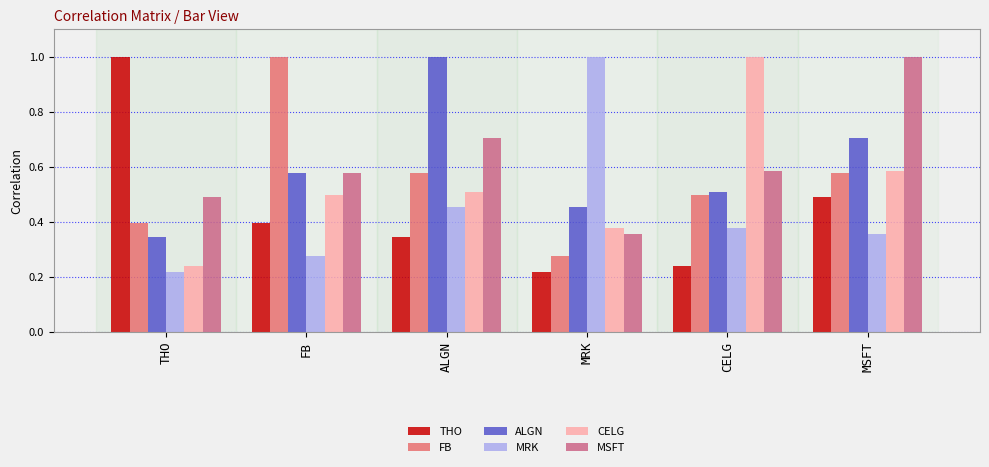

Does the chart contain any negative values?

No